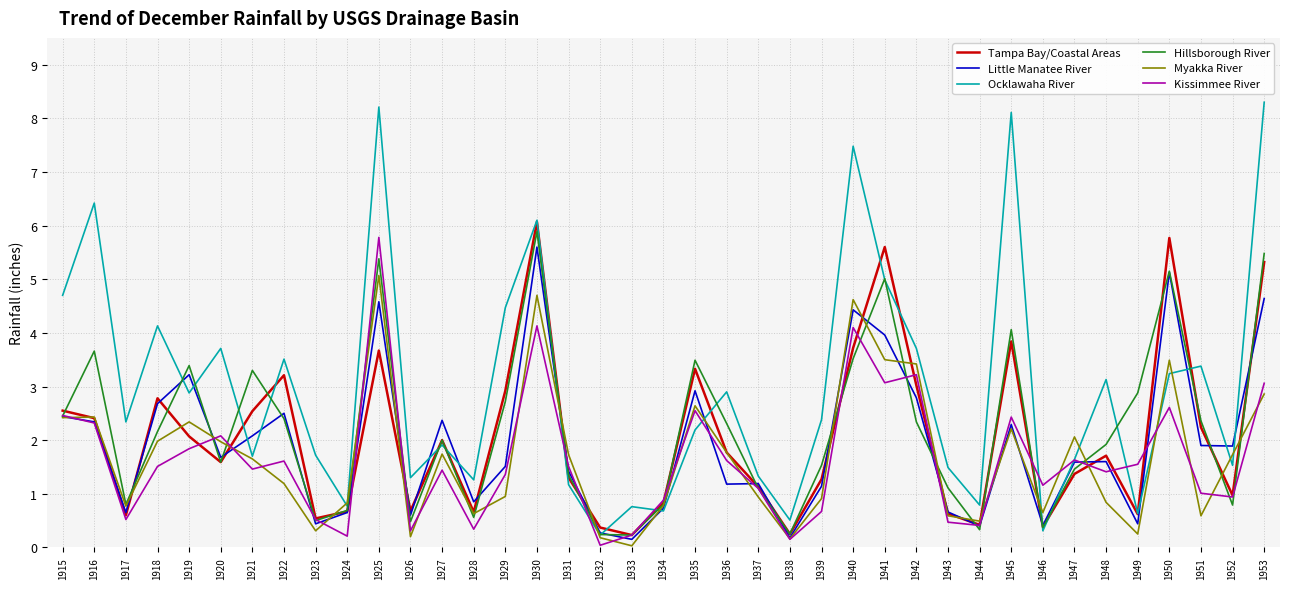

After their last crossing, which series has the higher values: Little Manatee River or Hillsborough River?

Hillsborough River